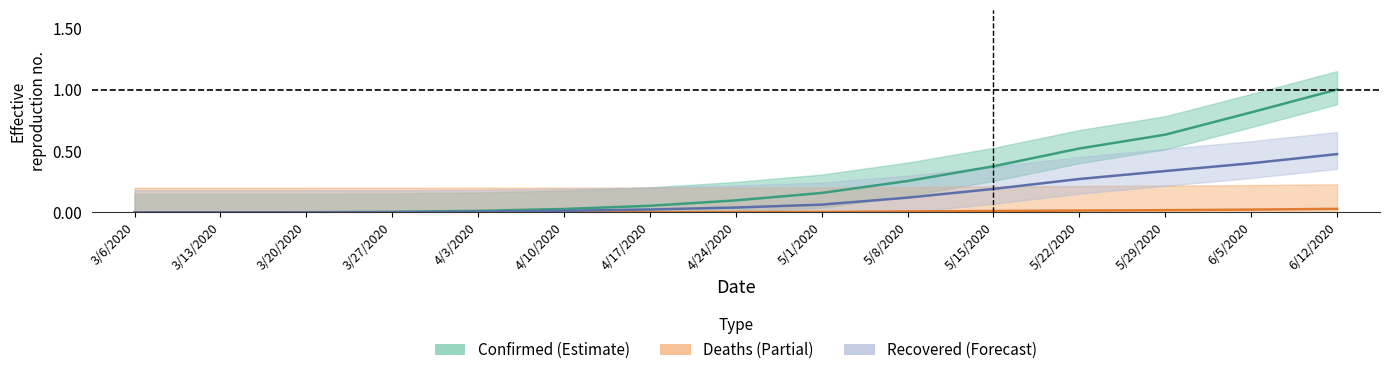

List the series in order of their overall mean, highest first.

Confirmed (Estimate), Recovered (Forecast), Deaths (Partial)